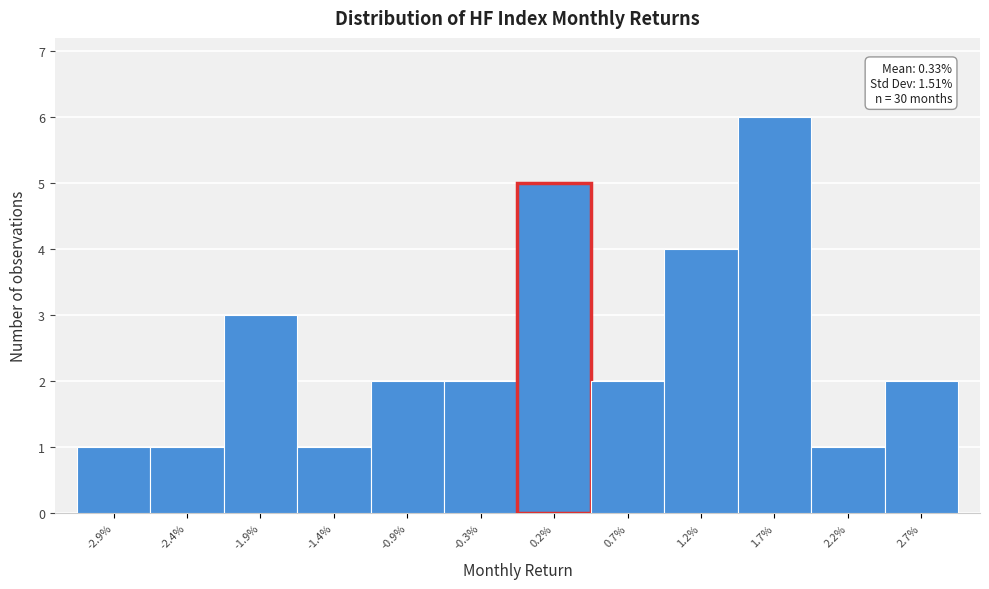

Reading right to left, transcribe all the data shown in this chart.

2.7%=2	2.2%=1	1.7%=6	1.2%=4	0.7%=2	0.2%=5	-0.3%=2	-0.9%=2	-1.4%=1	-1.9%=3	-2.4%=1	-2.9%=1